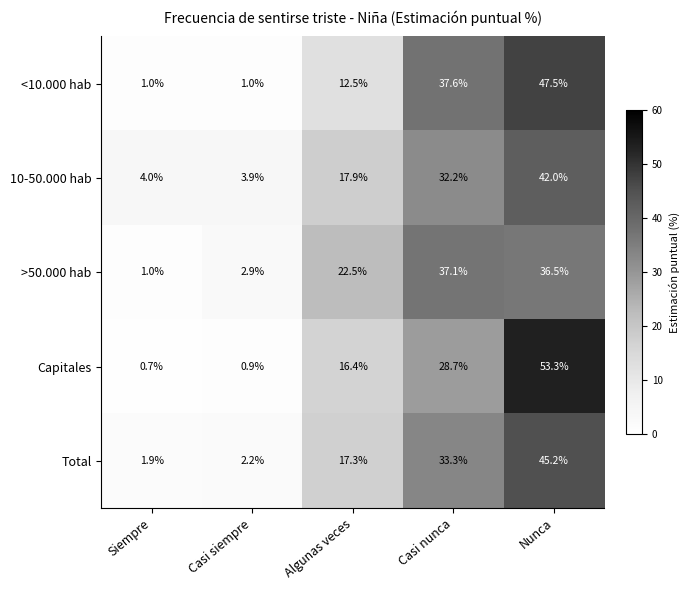

How many categories are shown in the chart?

5